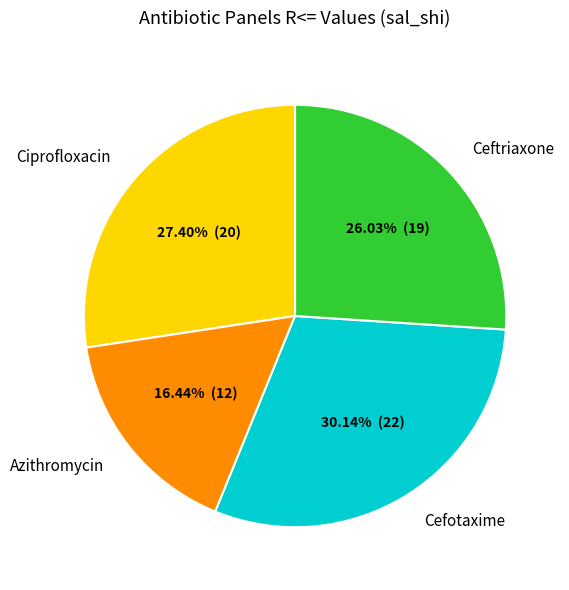

To the nearest percent, what is the average slice percentage?

25%